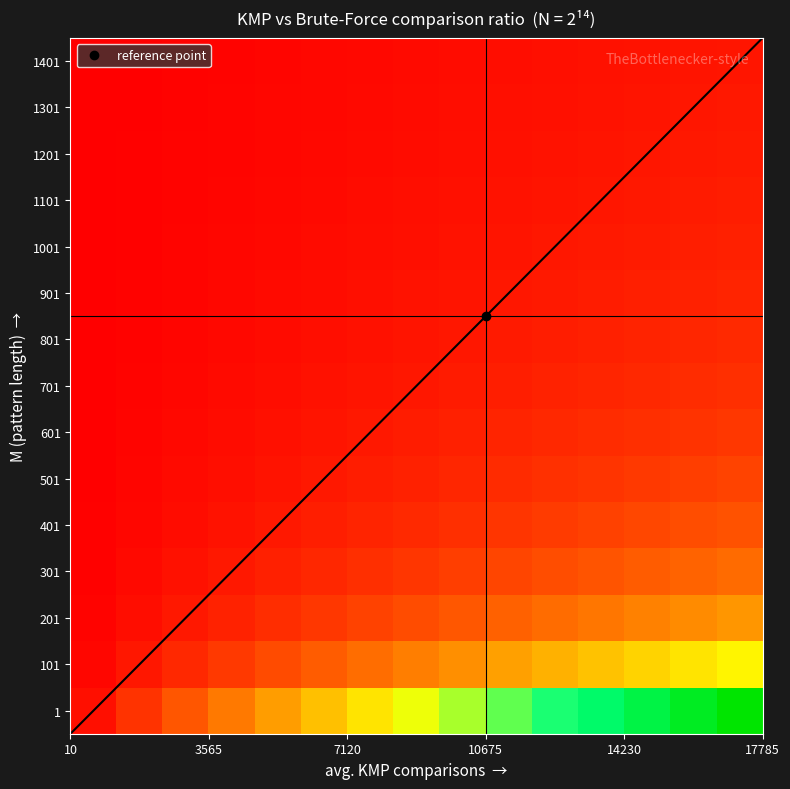

Reading right to left, transcribe all the data shown in this chart.

1: 20.0	18.6	17.2	15.8	14.5	13.1	11.7	10.3	9.0	7.6	6.2	4.8	3.4	2.1	0.7
101: 9.6	9.0	8.3	7.7	7.0	6.3	5.7	5.0	4.3	3.7	3.0	2.3	1.7	1.0	0.3
201: 5.9	5.5	5.1	4.7	4.3	3.9	3.5	3.1	2.7	2.3	1.8	1.4	1.0	0.6	0.2
301: 4.3	4.0	3.7	3.4	3.1	2.8	2.5	2.2	1.9	1.6	1.3	1.0	0.7	0.4	0.1
401: 3.3	3.1	2.8	2.6	2.4	2.2	1.9	1.7	1.5	1.3	1.0	0.8	0.6	0.3	0.1
501: 2.7	2.5	2.3	2.1	1.9	1.8	1.6	1.4	1.2	1.0	0.8	0.6	0.5	0.3	0.1
601: 2.3	2.1	1.9	1.8	1.6	1.5	1.3	1.2	1.0	0.9	0.7	0.5	0.4	0.2	0.1
701: 1.9	1.8	1.7	1.5	1.4	1.3	1.1	1.0	0.9	0.7	0.6	0.5	0.3	0.2	0.1
801: 1.7	1.6	1.5	1.3	1.2	1.1	1.0	0.9	0.8	0.6	0.5	0.4	0.3	0.2	0.1
901: 1.5	1.4	1.3	1.2	1.1	1.0	0.9	0.8	0.7	0.6	0.5	0.4	0.3	0.2	0.1
1001: 1.3	1.2	1.2	1.1	1.0	0.9	0.8	0.7	0.6	0.5	0.4	0.3	0.2	0.1	0.0
1101: 1.2	1.1	1.0	1.0	0.9	0.8	0.7	0.6	0.5	0.5	0.4	0.3	0.2	0.1	0.0
1201: 1.1	1.0	0.9	0.9	0.8	0.7	0.6	0.6	0.5	0.4	0.3	0.3	0.2	0.1	0.0
1301: 1.0	0.9	0.9	0.8	0.7	0.7	0.6	0.5	0.5	0.4	0.3	0.2	0.2	0.1	0.0
1401: 0.9	0.9	0.8	0.7	0.7	0.6	0.5	0.5	0.4	0.4	0.3	0.2	0.2	0.1	0.0